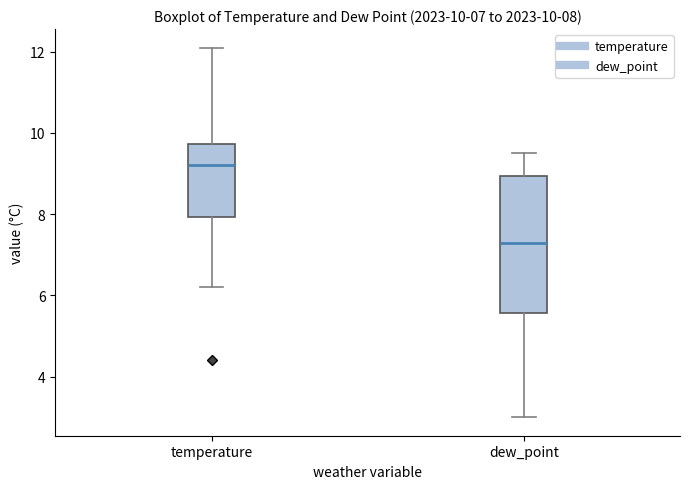

Comparing the boxes themselves (not the whiskers), which one is the tallest?

dew_point